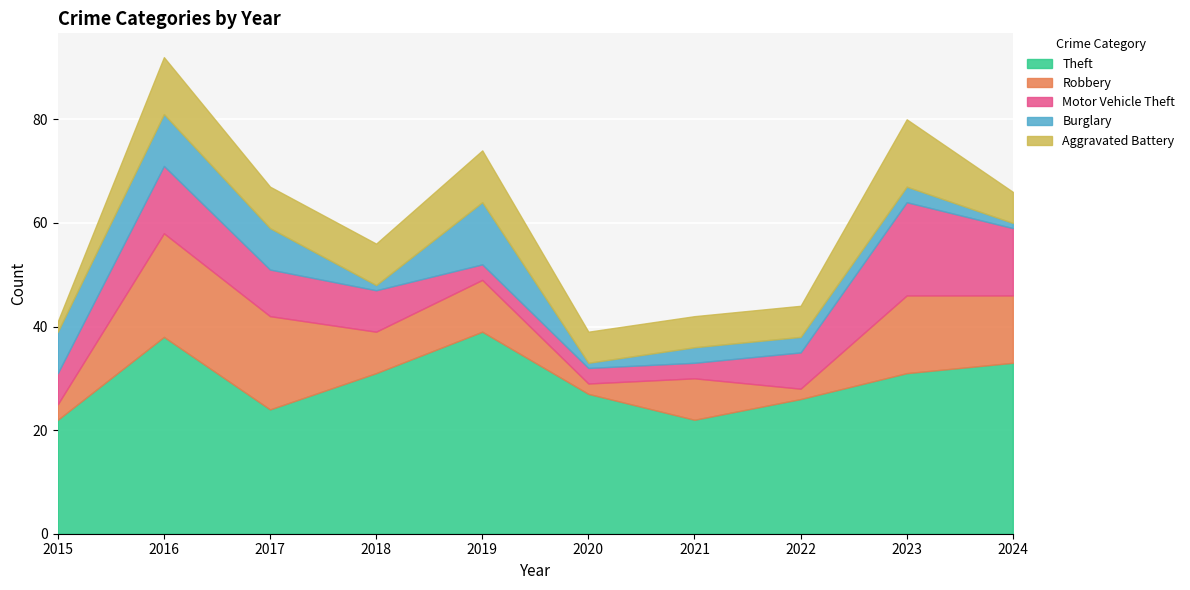

Between 2017 and 2018, which series saw the biggest shift?

Robbery